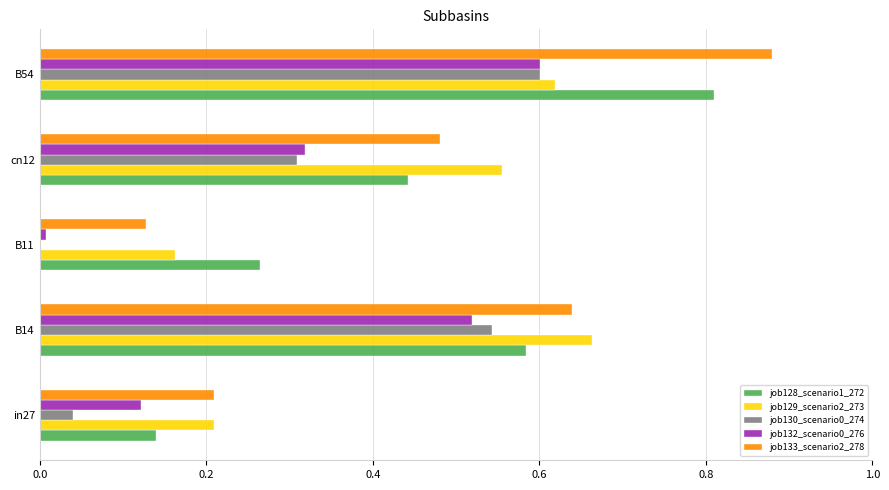

What is the sum of all job132_scenario0_276 values?

1.6